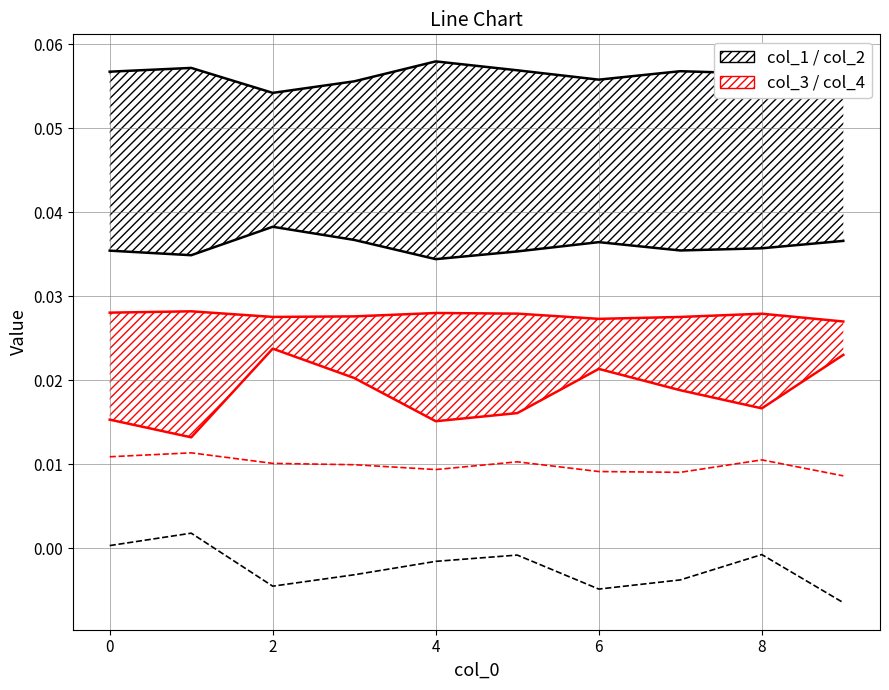

Rank the series at 7 from lowest to highest value.

col_5, col_6, col_4 (lower), col_3 (upper), col_2 (lower), col_1 (upper)